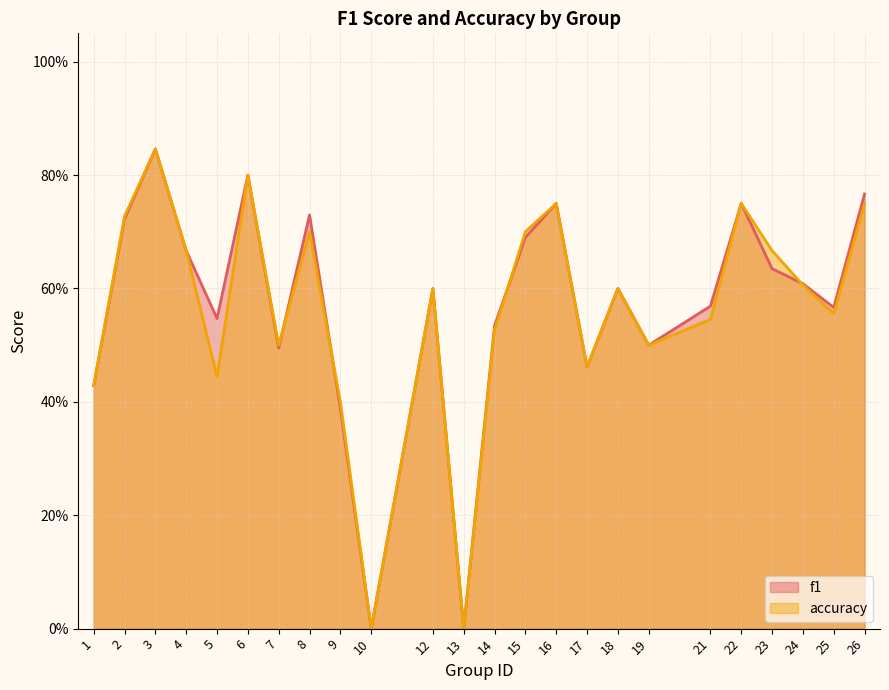

What is the difference between the second highest and second lowest values in the f1 series?

0.8